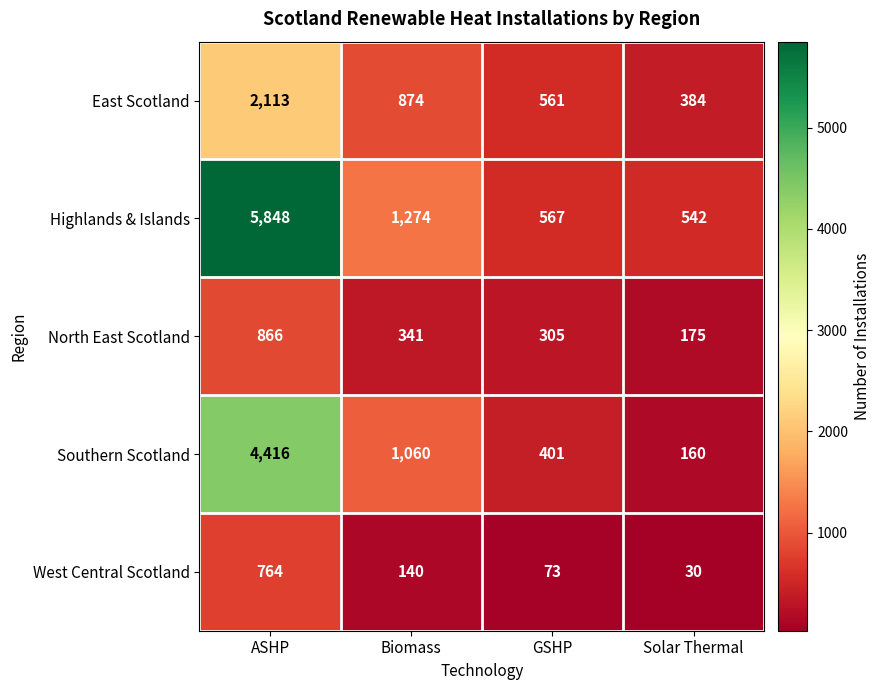

Which series has the largest range (max minus min)?

Highlands & Islands